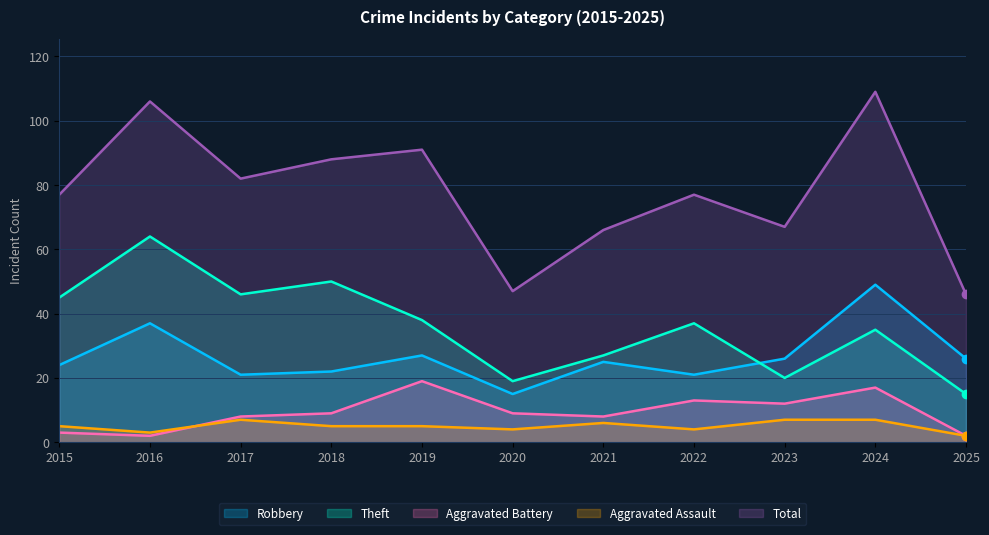

Reading left to right, list all the values displayed in this chart.

Robbery: 2015=24	2016=37	2017=21	2018=22	2019=27	2020=15	2021=25	2022=21	2023=26	2024=49	2025=26
Theft: 2015=45	2016=64	2017=46	2018=50	2019=38	2020=19	2021=27	2022=37	2023=20	2024=35	2025=15
Aggravated Battery: 2015=3	2016=2	2017=8	2018=9	2019=19	2020=9	2021=8	2022=13	2023=12	2024=17	2025=2
Aggravated Assault: 2015=5	2016=3	2017=7	2018=5	2019=5	2020=4	2021=6	2022=4	2023=7	2024=7	2025=2
Total: 2015=77	2016=106	2017=82	2018=88	2019=91	2020=47	2021=66	2022=77	2023=67	2024=109	2025=46